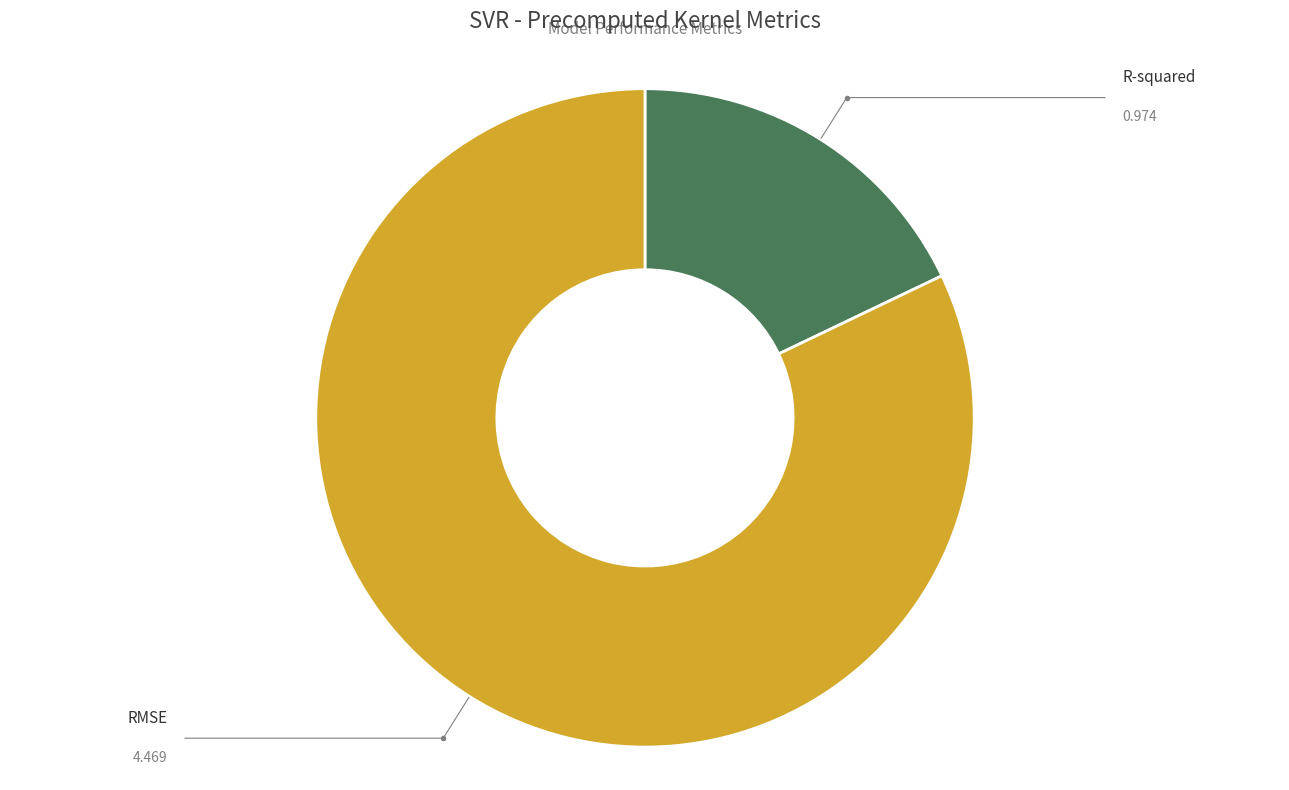

Is there a majority slice in this chart?

Yes